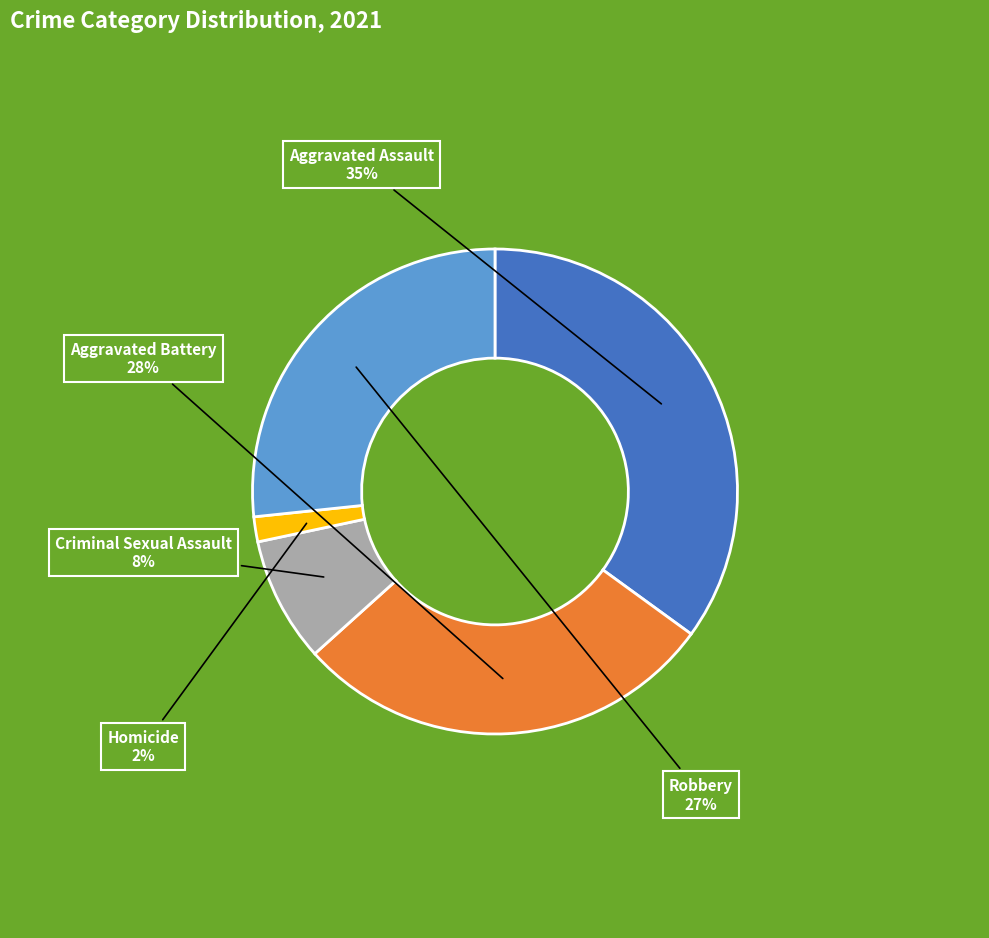

How many segments does this pie chart have?

5